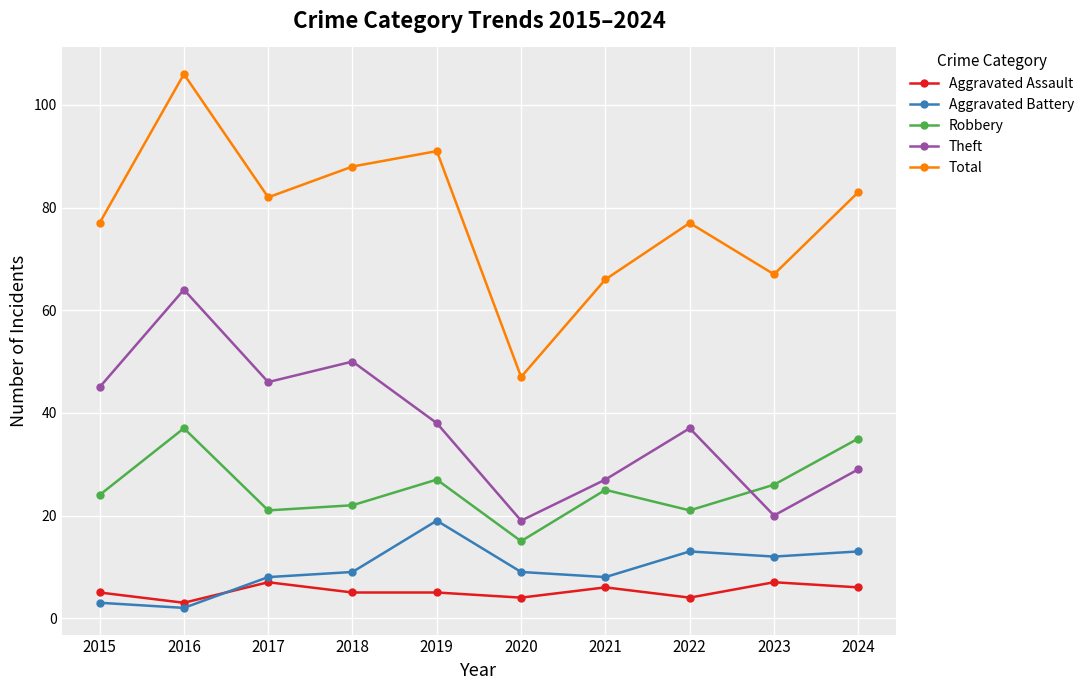

In Total, how many points are lower than both neighbors (excluding endpoints)?

3